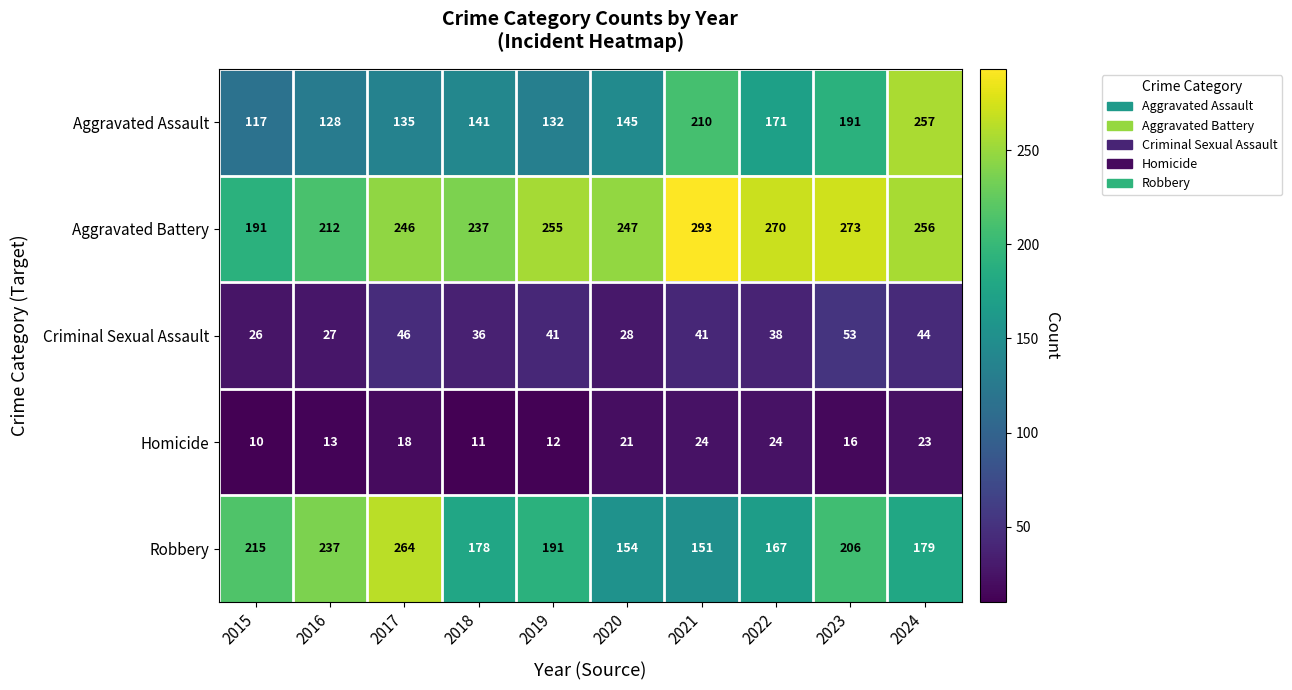

Which category has the lowest value in the Robbery series?

2021